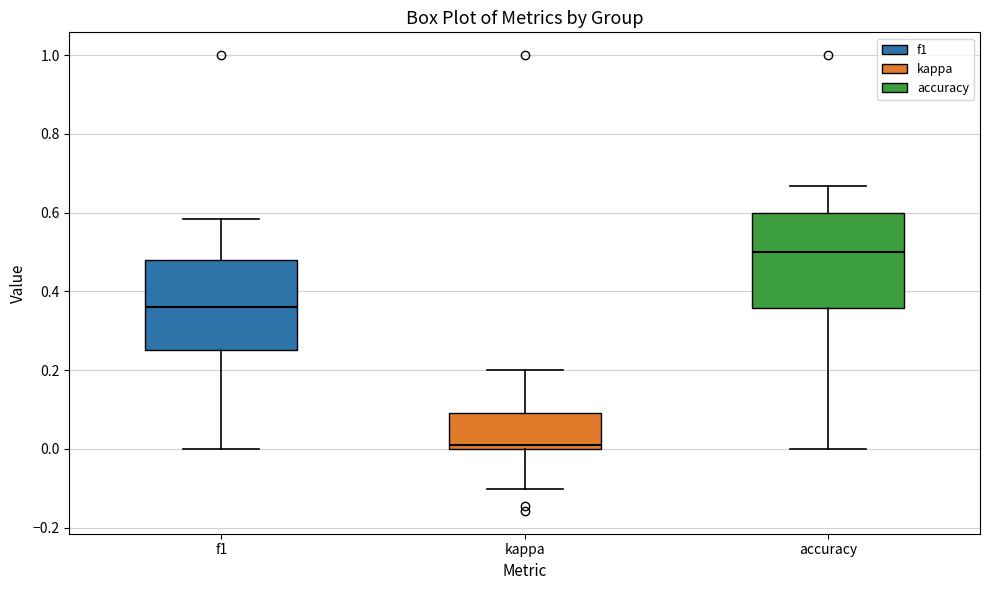

Where does the median line of the box for f1 sit on the y-axis? The values are not printed on the chart, so give them approximately, as read against the axis.

0.36